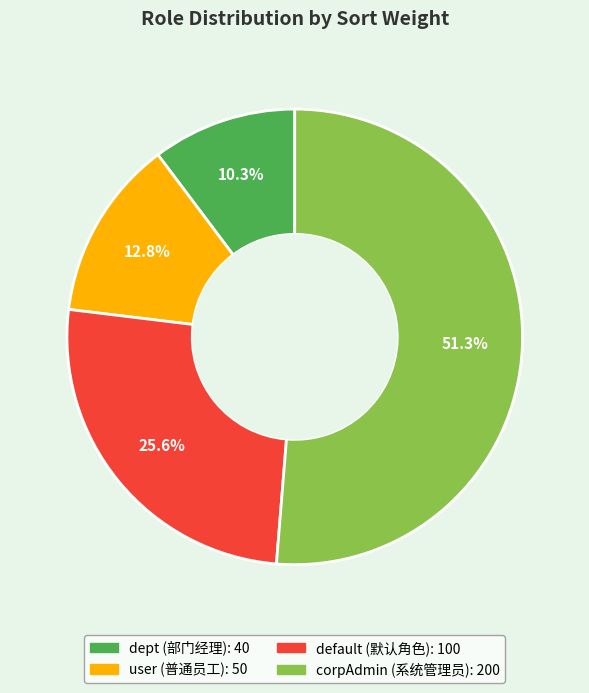

To the nearest percent, what portion does corpAdmin represent?

51%